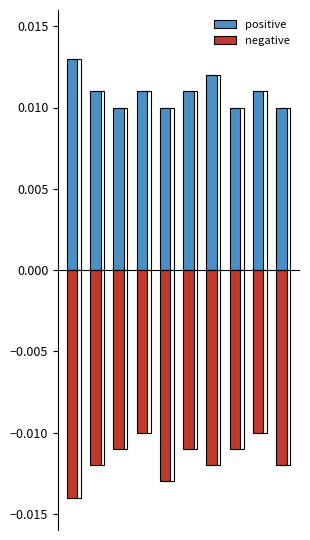

List the series in order of their peak value, highest first.

positive, negative